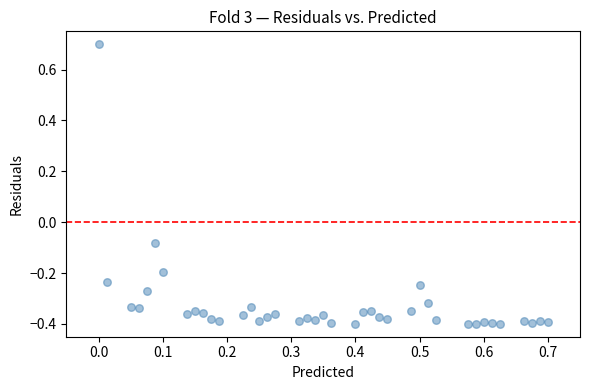

What is the range of Y values (max minus min)?

1.1